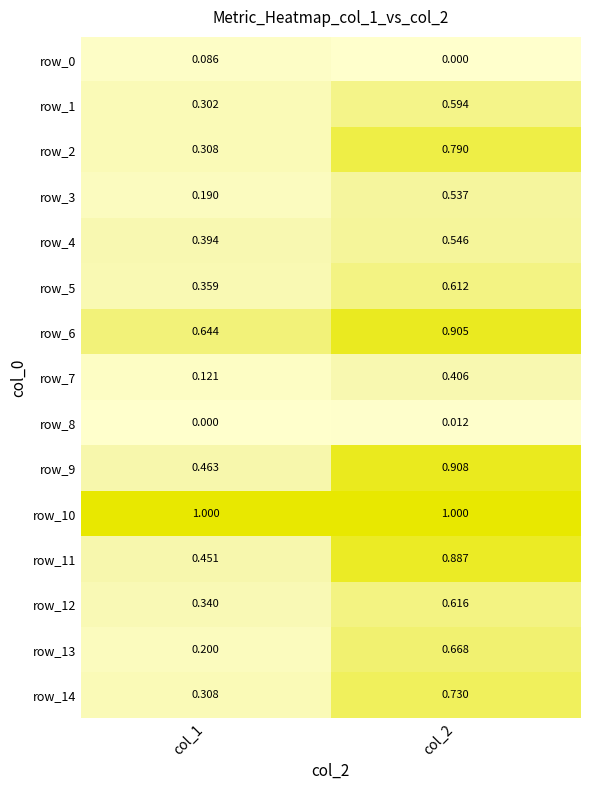

What is the spread (max minus min) of values at col_2?

1.0